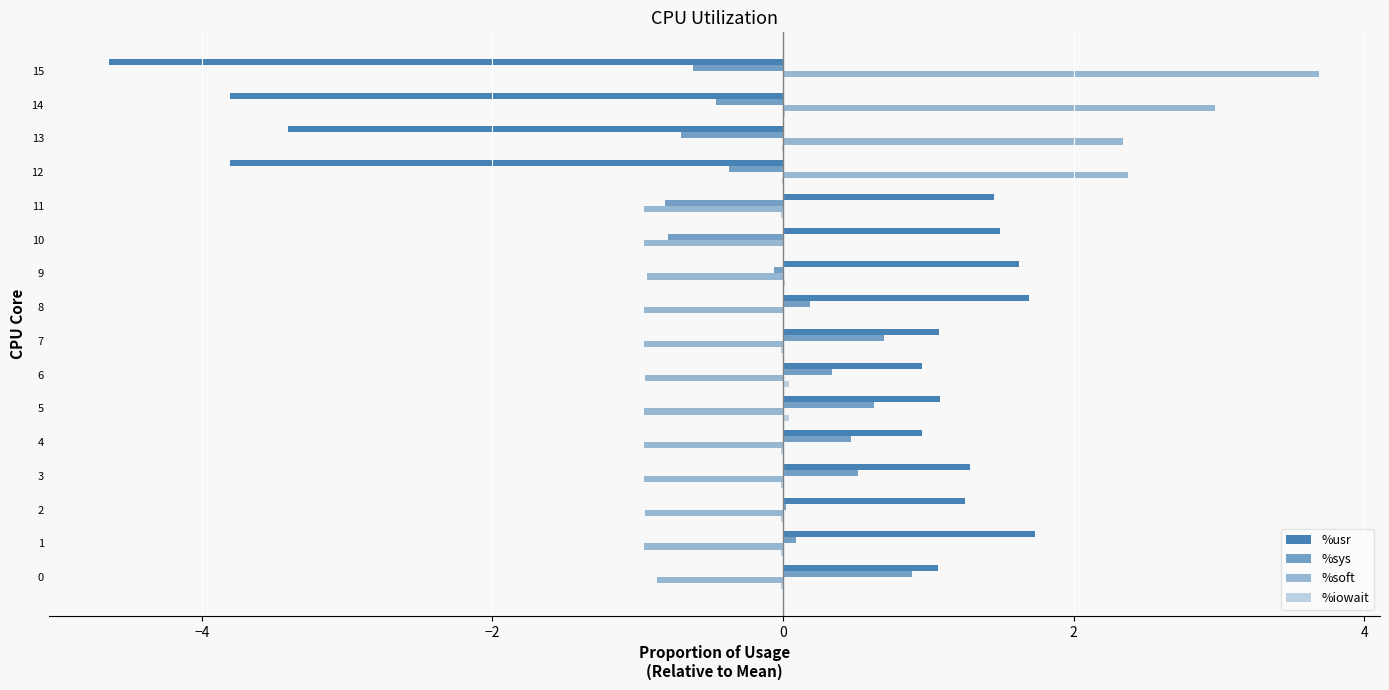

What is the difference between the highest and lowest values at 12?

6.2